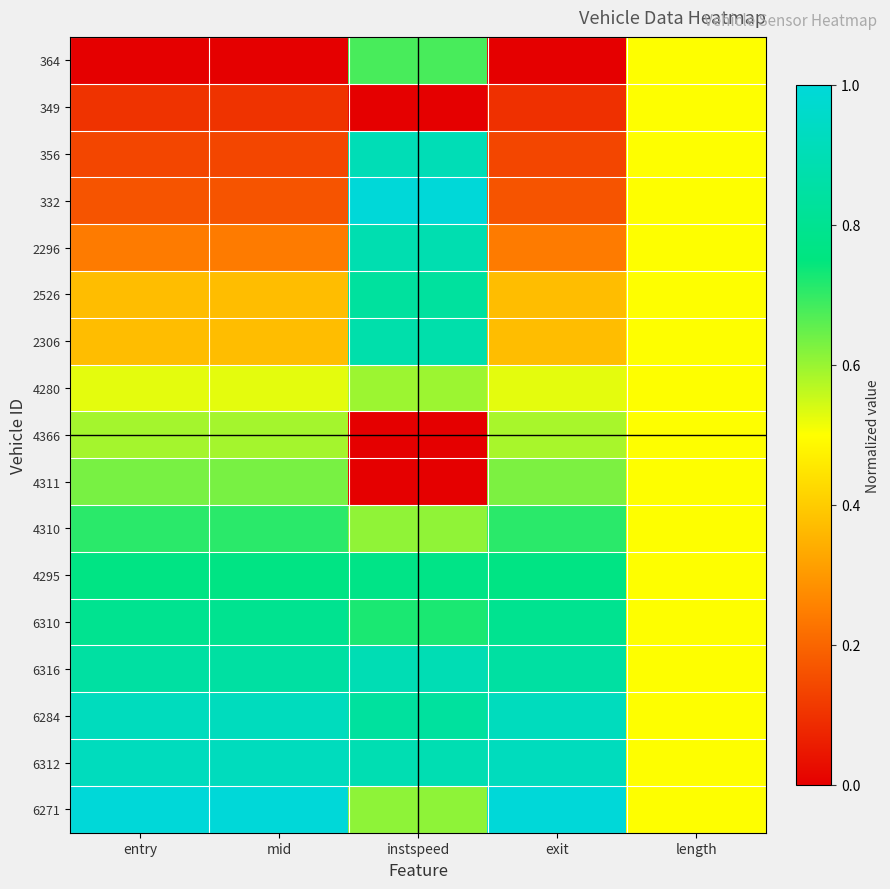

What is the total value across all series at exit?

9.1